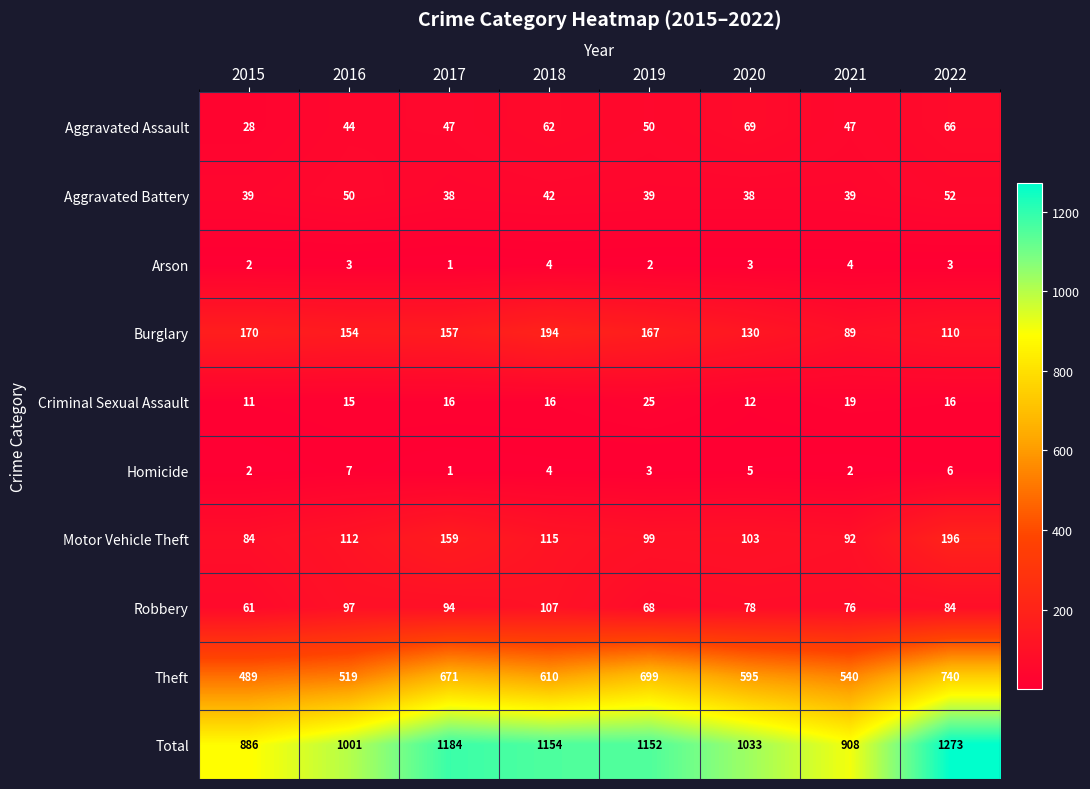

At which label is Motor Vehicle Theft closest to 140?

2017